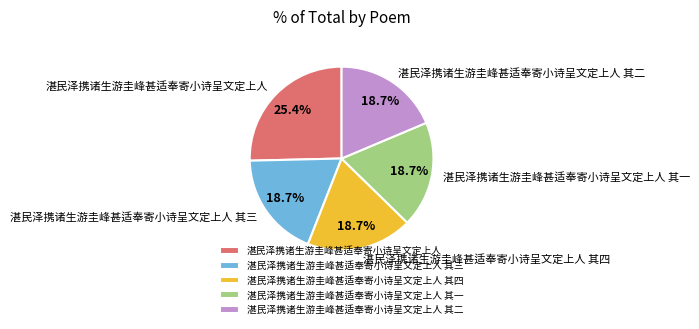

What is the largest slice in the pie chart?

湛民泽携诸生游圭峰甚适奉寄小诗呈文定上人